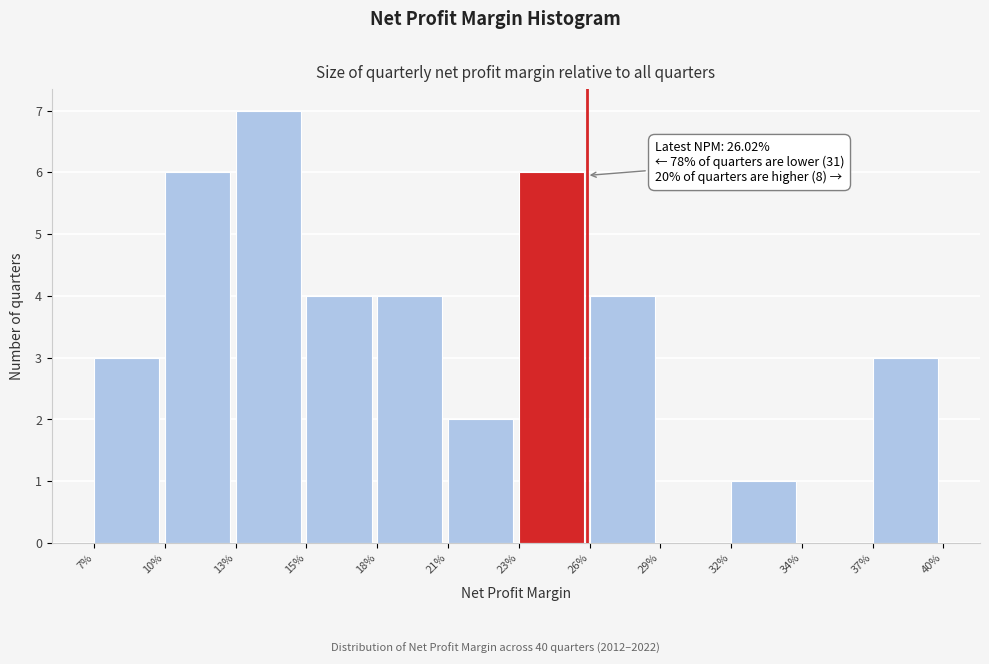

Reading left to right, transcribe all the data shown in this chart.

7%=3	10%=6	13%=7	15%=4	18%=4	21%=2	23%=6	26%=4	29%=0	32%=1	34%=0	37%=3